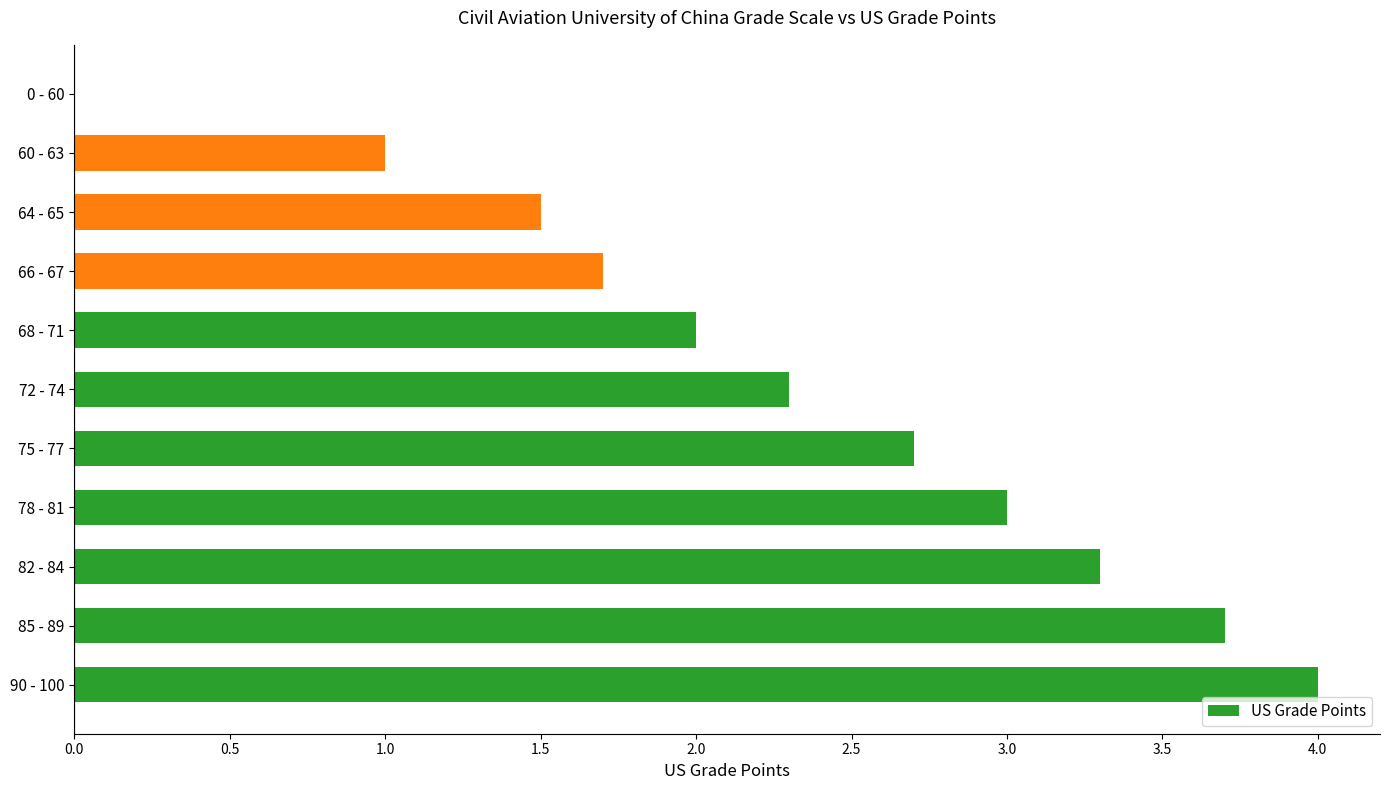

What is the greatest value displayed?

4.0